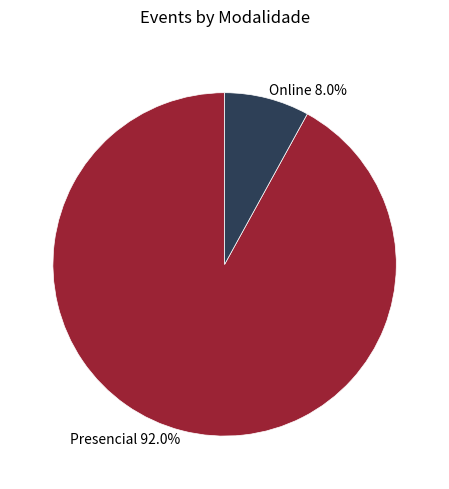

Which has a higher value, Online or Presencial?

Presencial